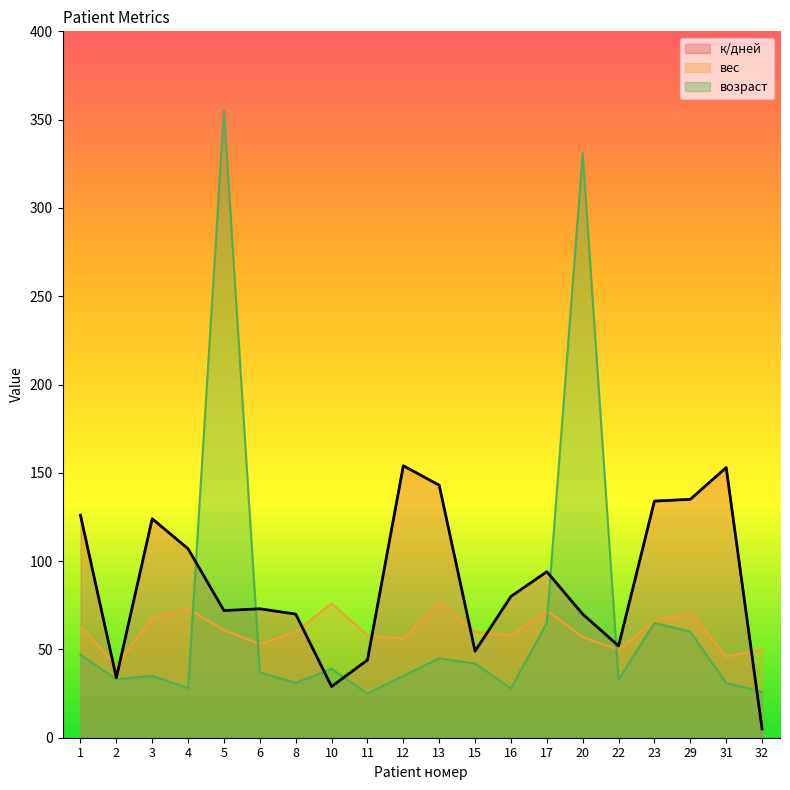

True or false: возраст has more than 0 points higher than both neighbors.

True